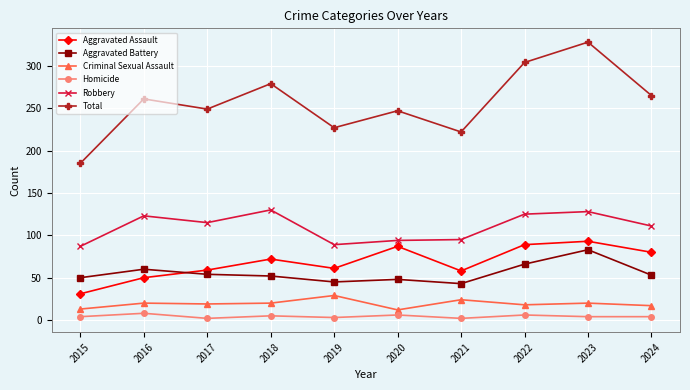

Where is the first local maximum for Robbery?

2016